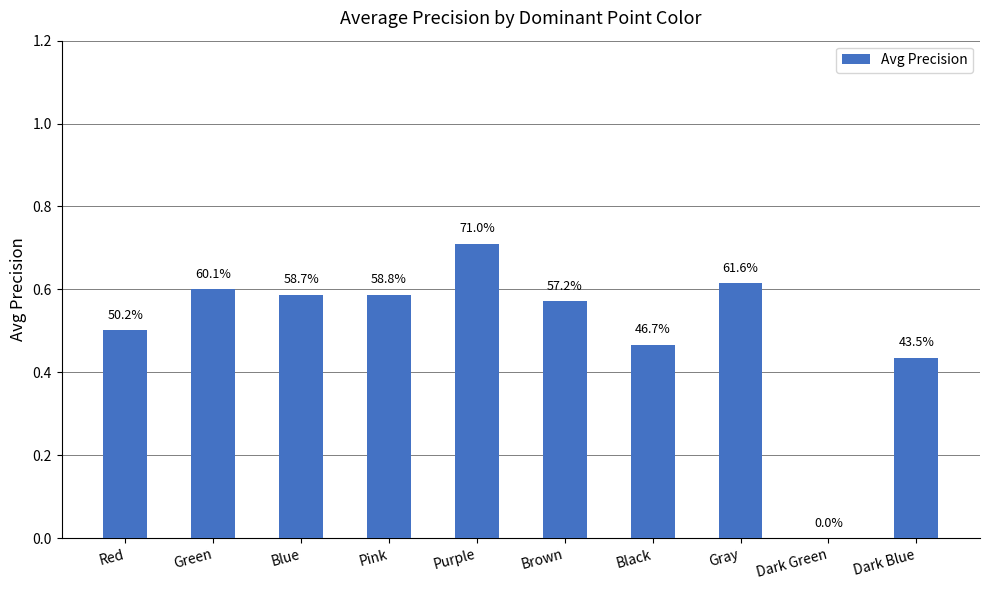

How many categories are shown in the chart?

10